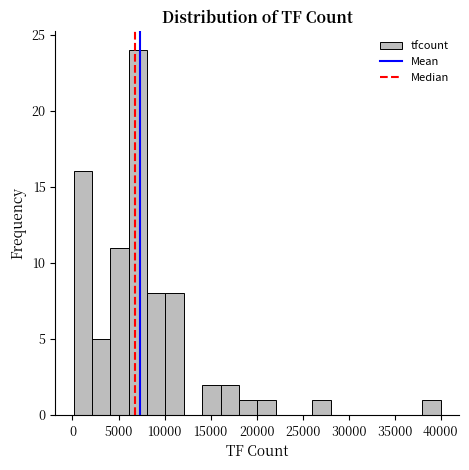

Read against the x-axis, roughly where is the centre of the tallest bar?

7000